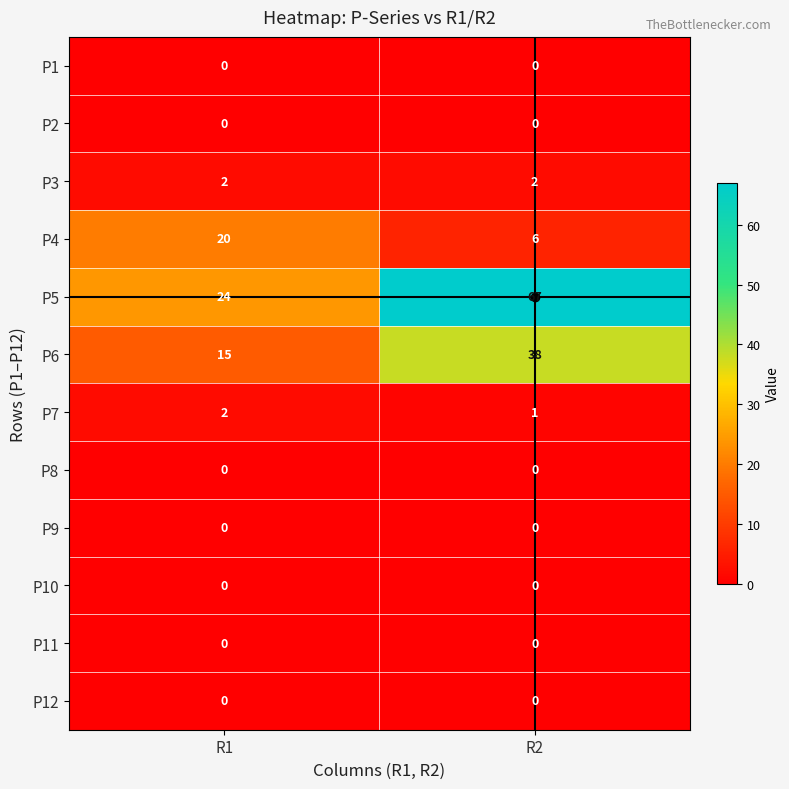

At which label is P7 closest to 1?

R2